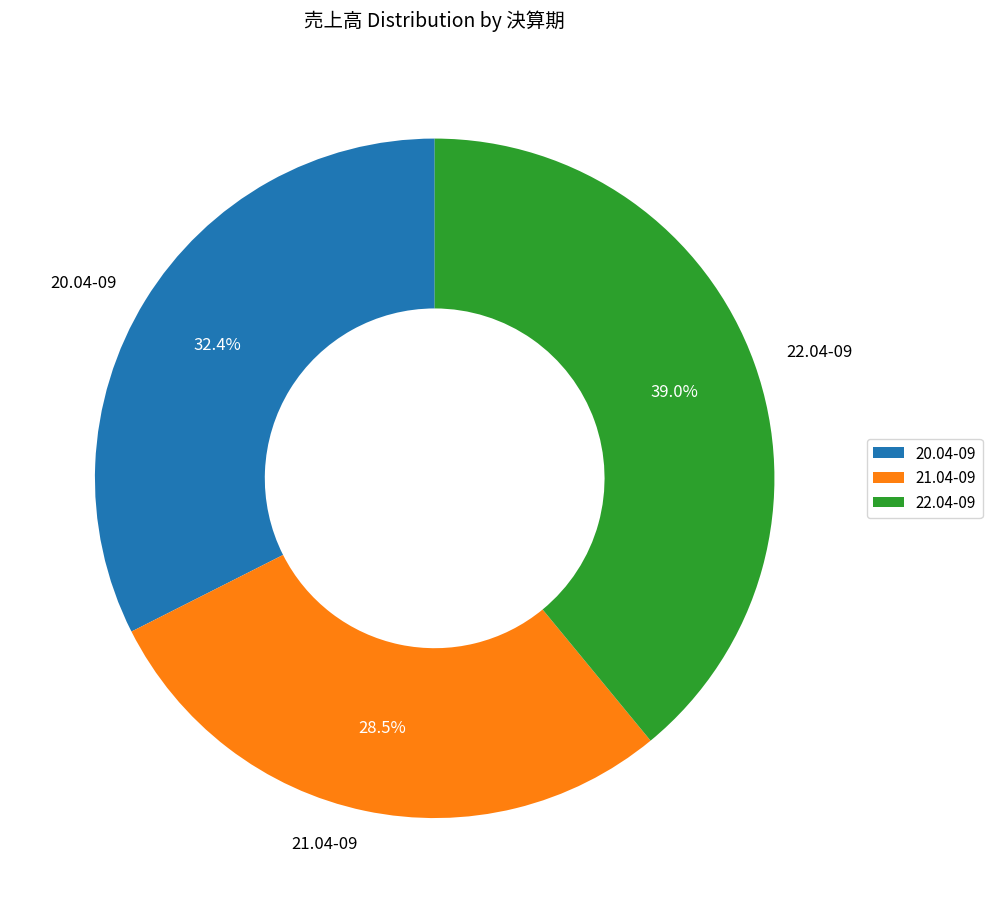

Does any single category account for the majority?

No